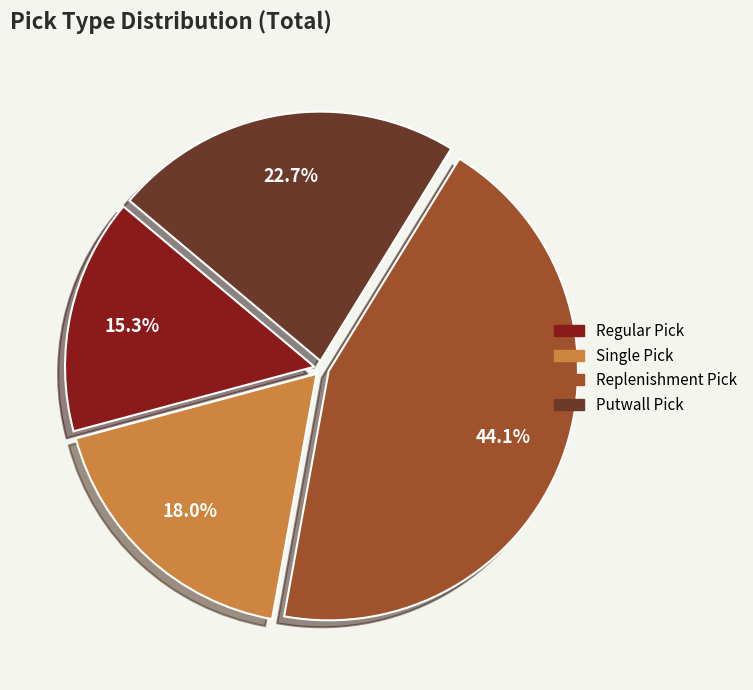

Rank the categories by value from highest to lowest.

Replenishment Pick, Putwall Pick, Single Pick, Regular Pick